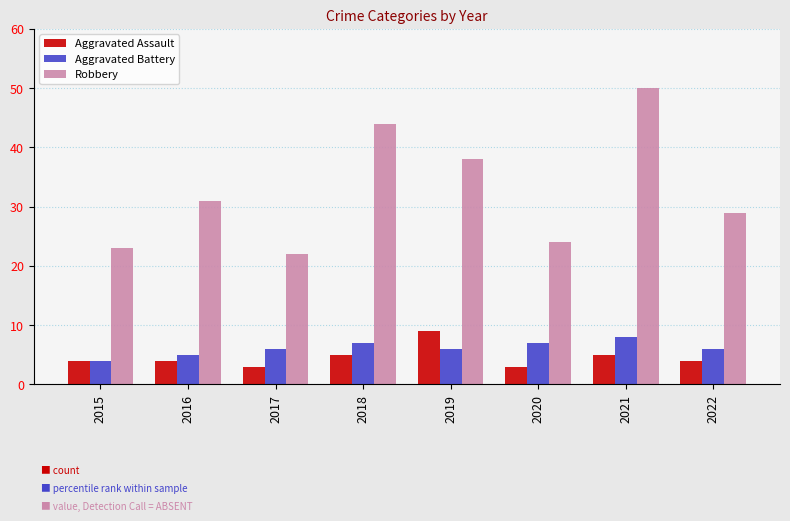

The value of Robbery at 2020 is 35. True or false?

False